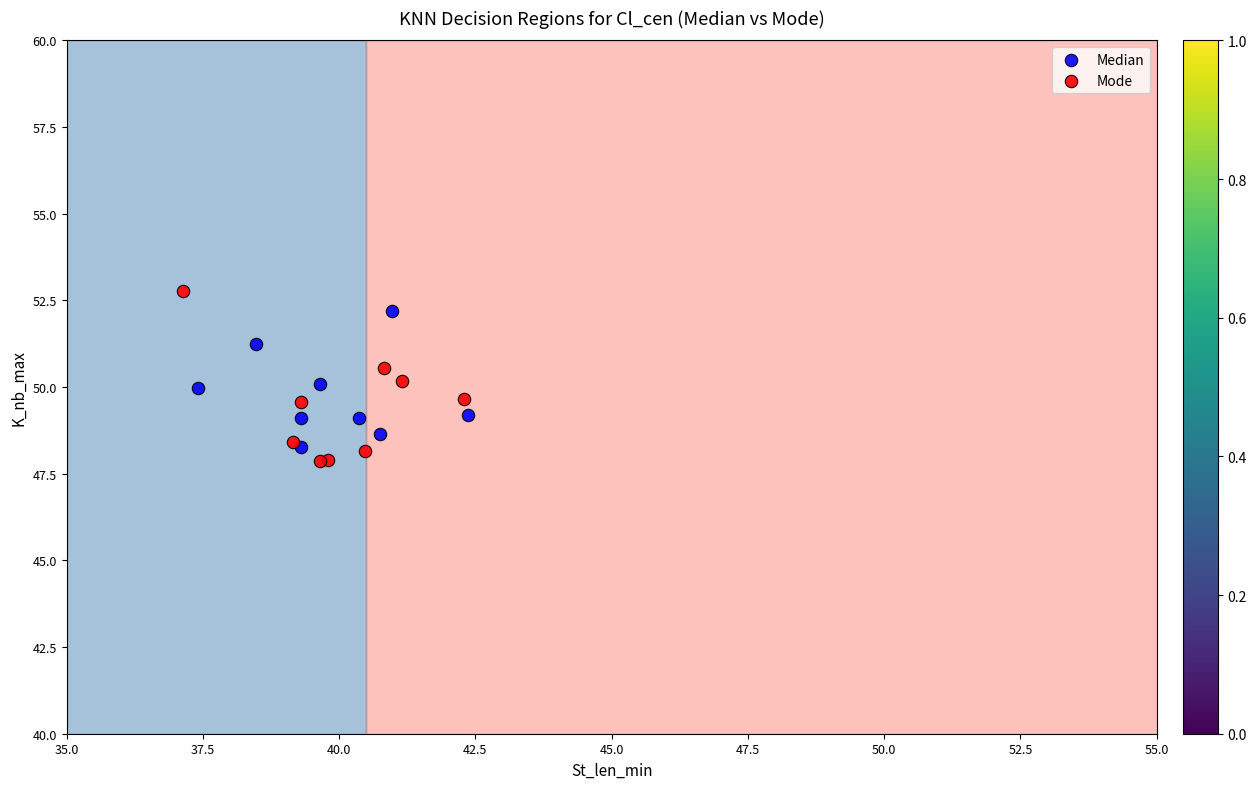

What are all the series names shown in the legend?

Median, Mode